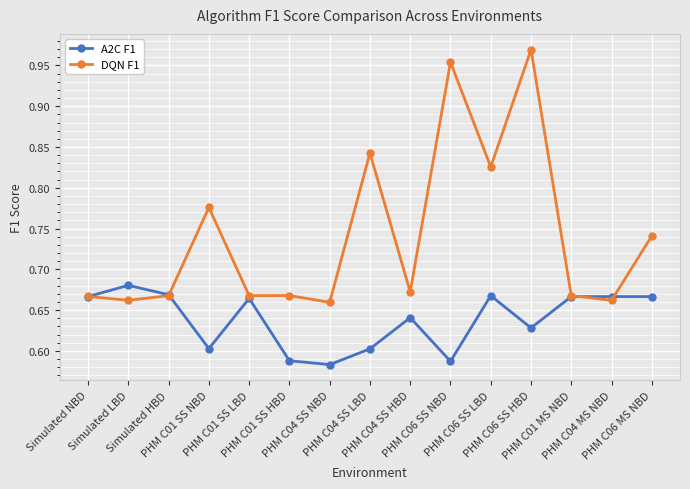

True or false: A2C F1 has a value of 0.6 at PHM C04 SS LBD.

True